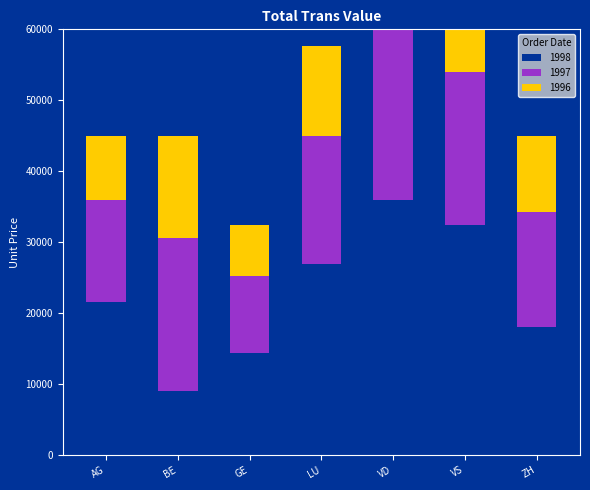

Which series has the largest total across all categories?

1998